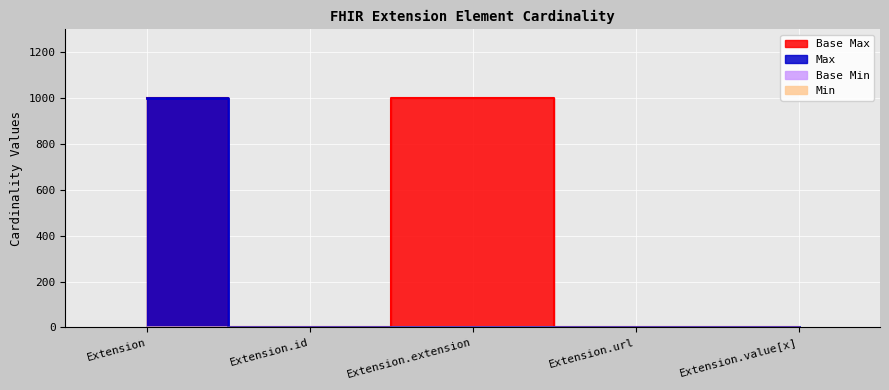

True or false: Min and Max_numeric cross at least once.

False